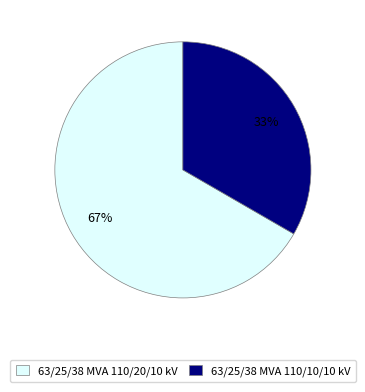

Which slice is the largest?

63/25/38 MVA 110/20/10 kV